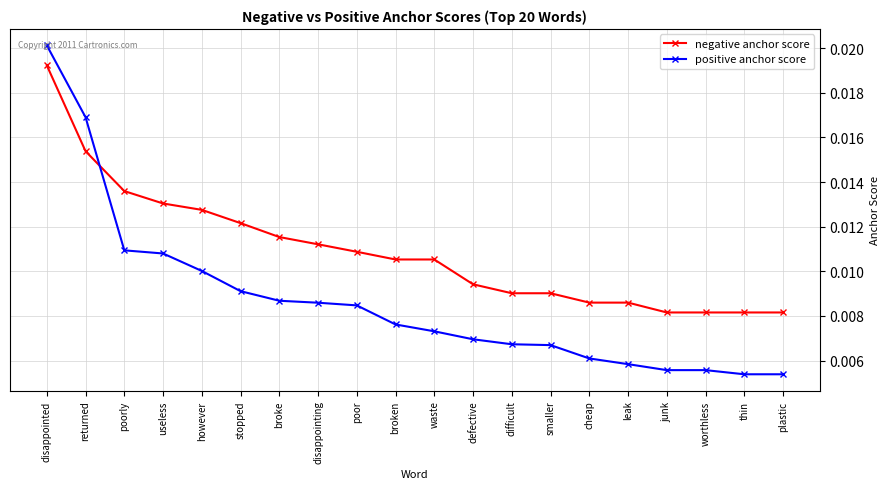

What is the sum of all positive anchor score values?

0.2